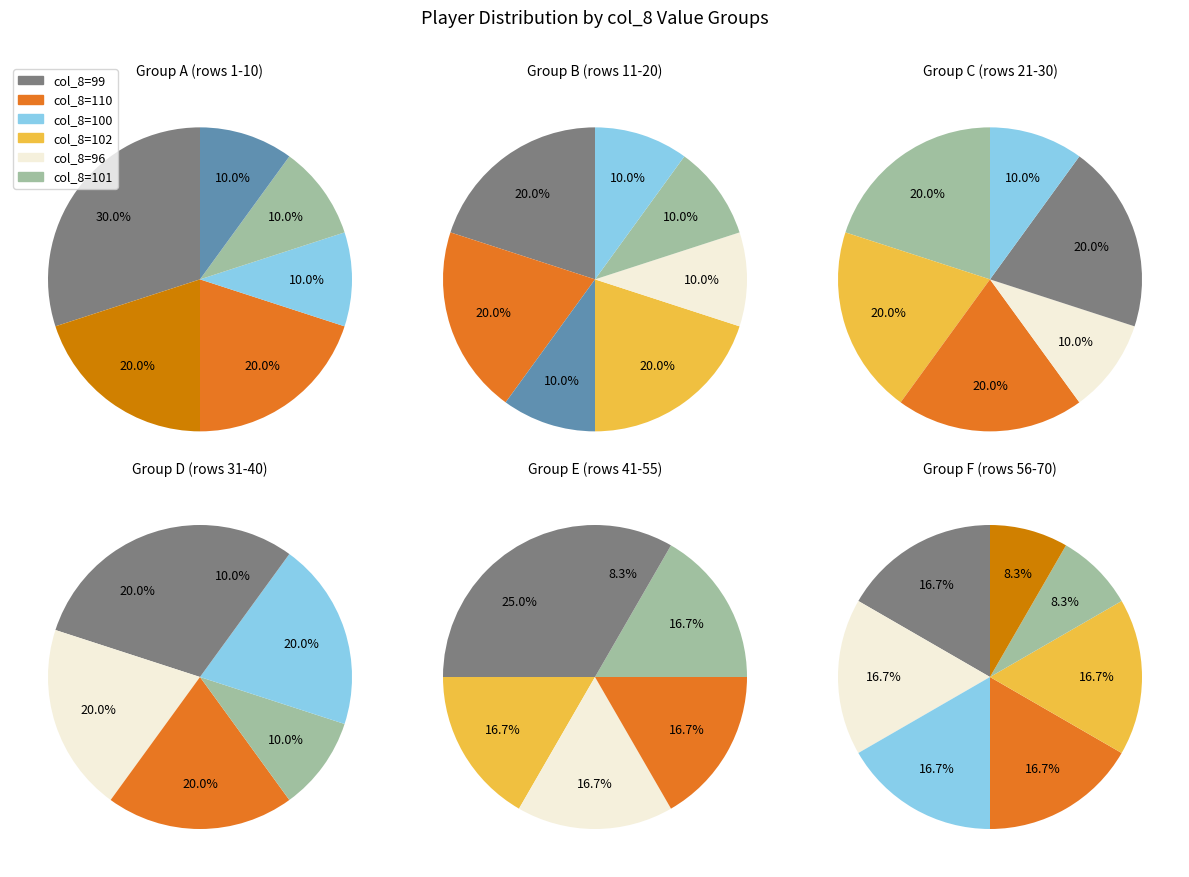

Does 95 represent more than half of the total?

No